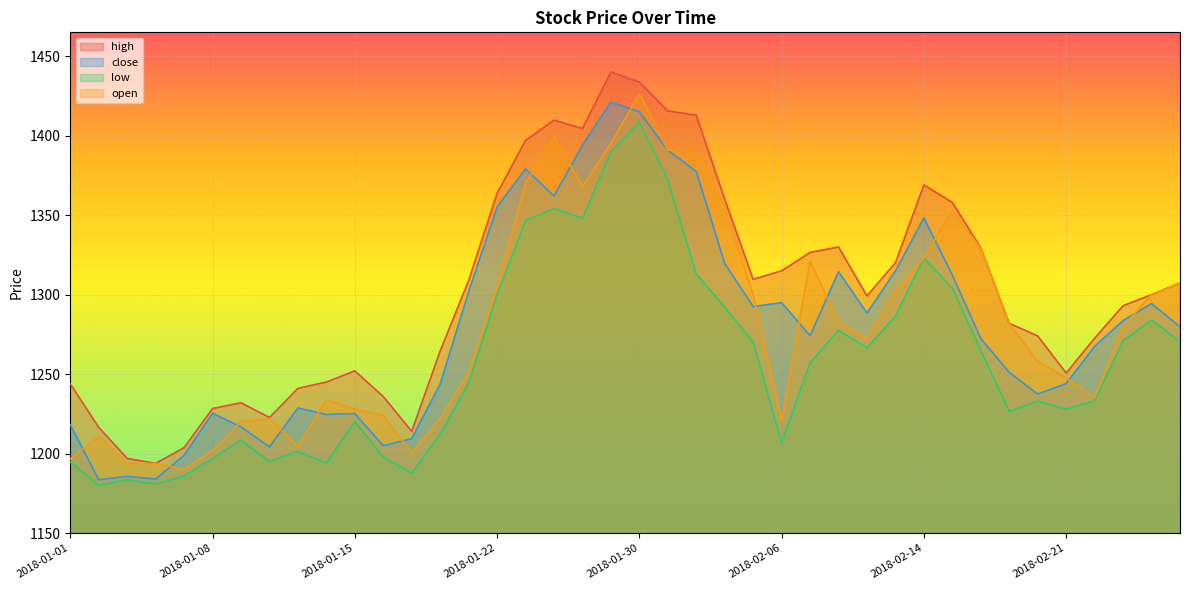

What is the sum of all open values?

51206.1